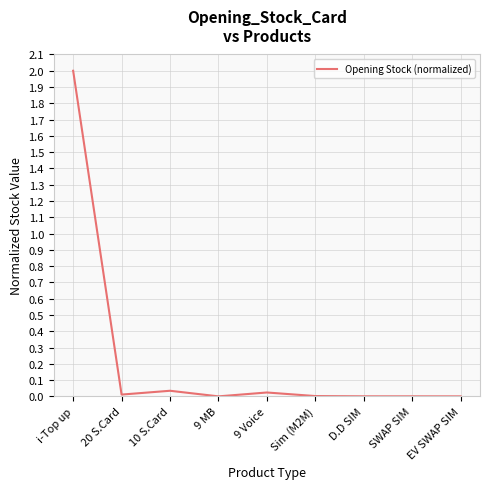

True or false: the data shows 0.0 at 20 S.Card.

True